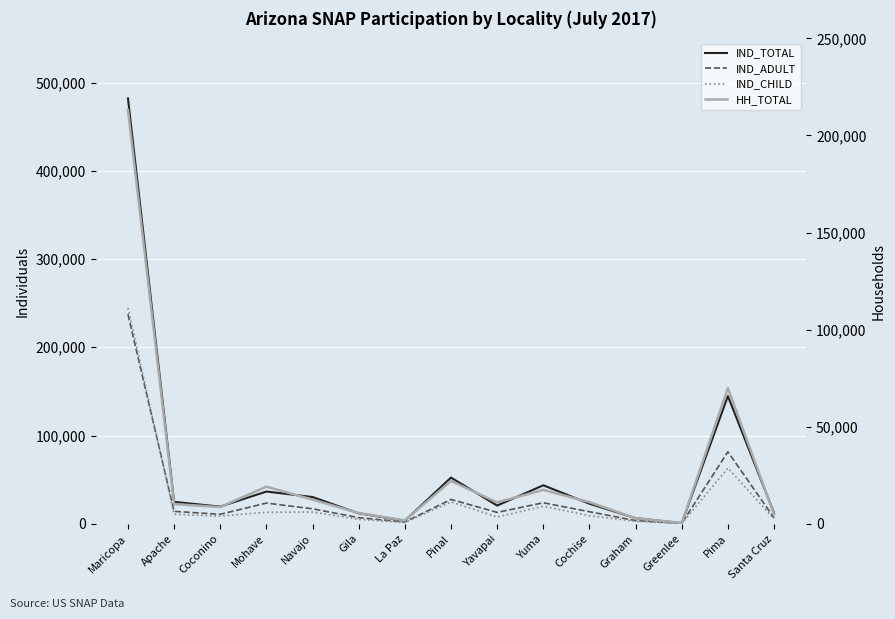

What is the highest value of the IND_TOTAL series?

482094